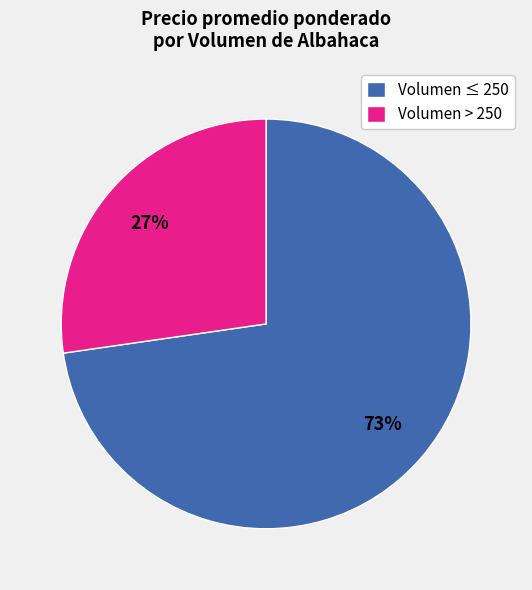

To the nearest percent, what is the average slice percentage?

50%